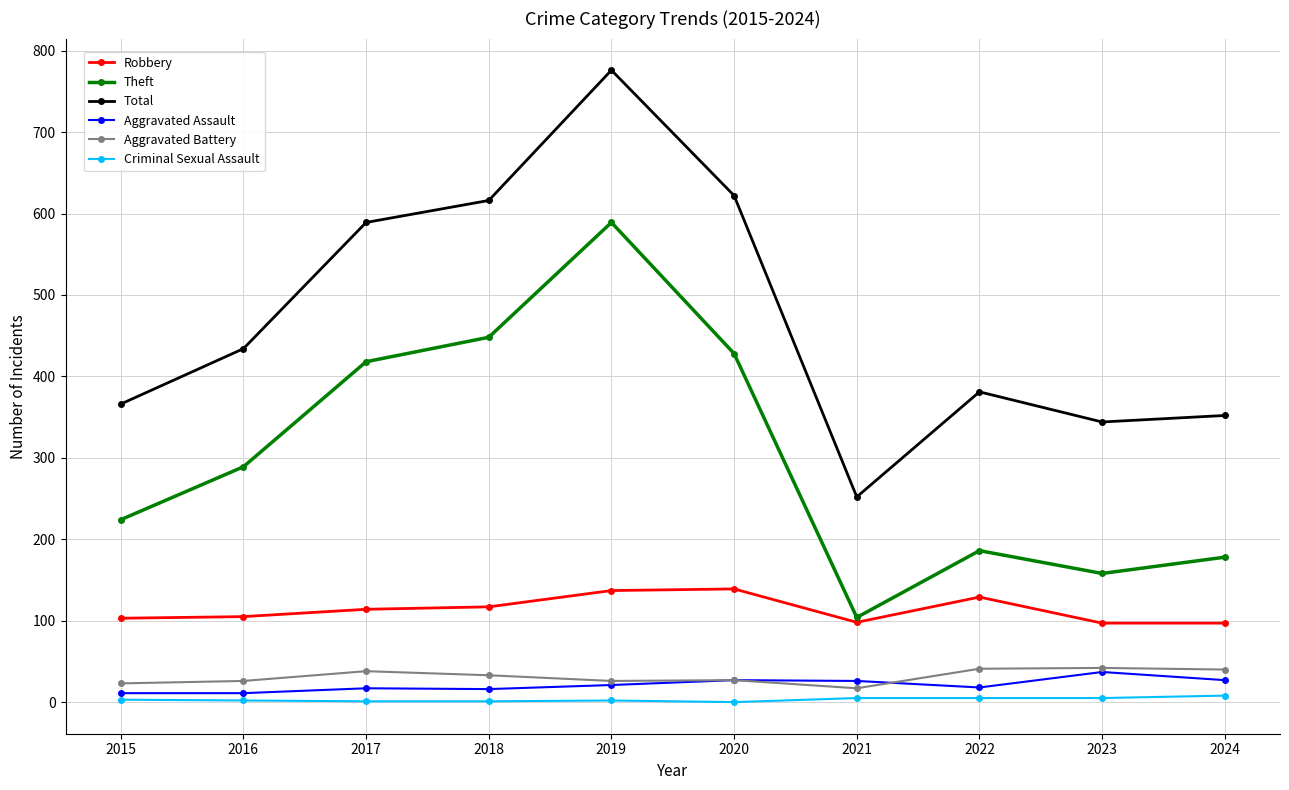

Is the value of Criminal Sexual Assault at 2017 greater than the value of Theft at 2016?

No